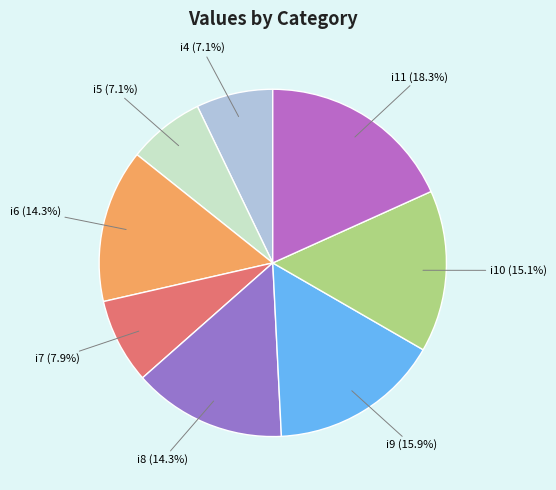

What percentage is the i10 slice, to the nearest percent?

15%